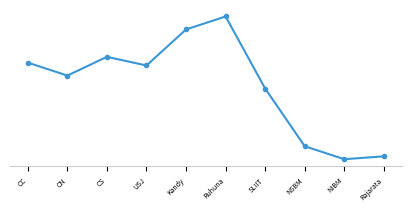

Does the chart display data point markers on the line(s)?

Yes